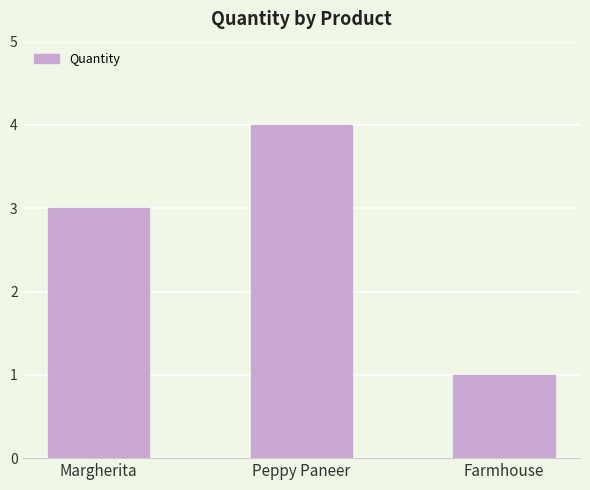

Reading left to right, list all the values displayed in this chart.

Margherita=3	Peppy Paneer=4	Farmhouse=1